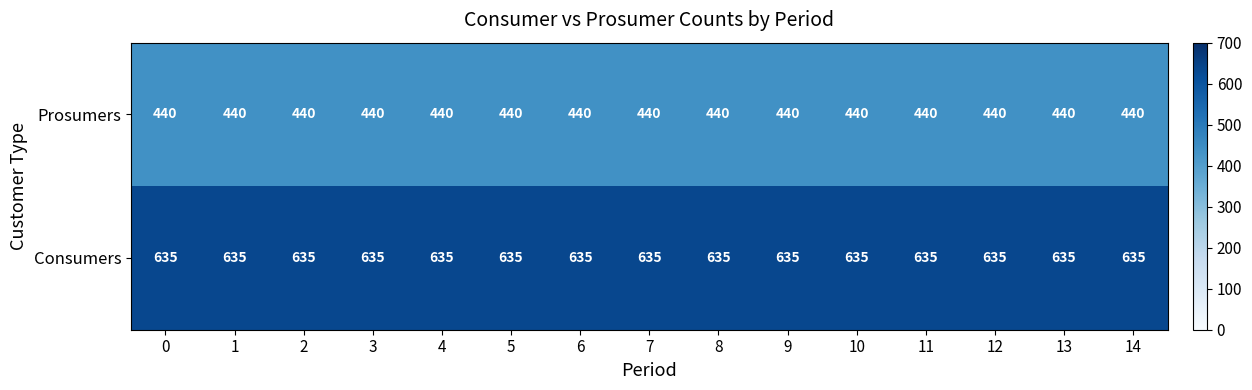

Rank the series at 3 from lowest to highest value.

Prosumers, Consumers